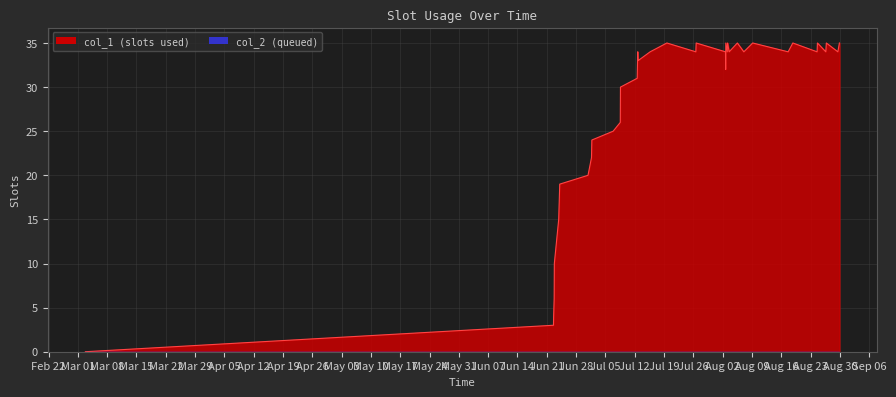

Reading right to left, list all the values displayed in this chart.

35	34	35	34	35	34	35	34	35	34	35	34	35	34	35	32	34	35	34	35	34	33	34	33	32	31	30	26	25	24	22	20	19	15	10	6	4	3	0